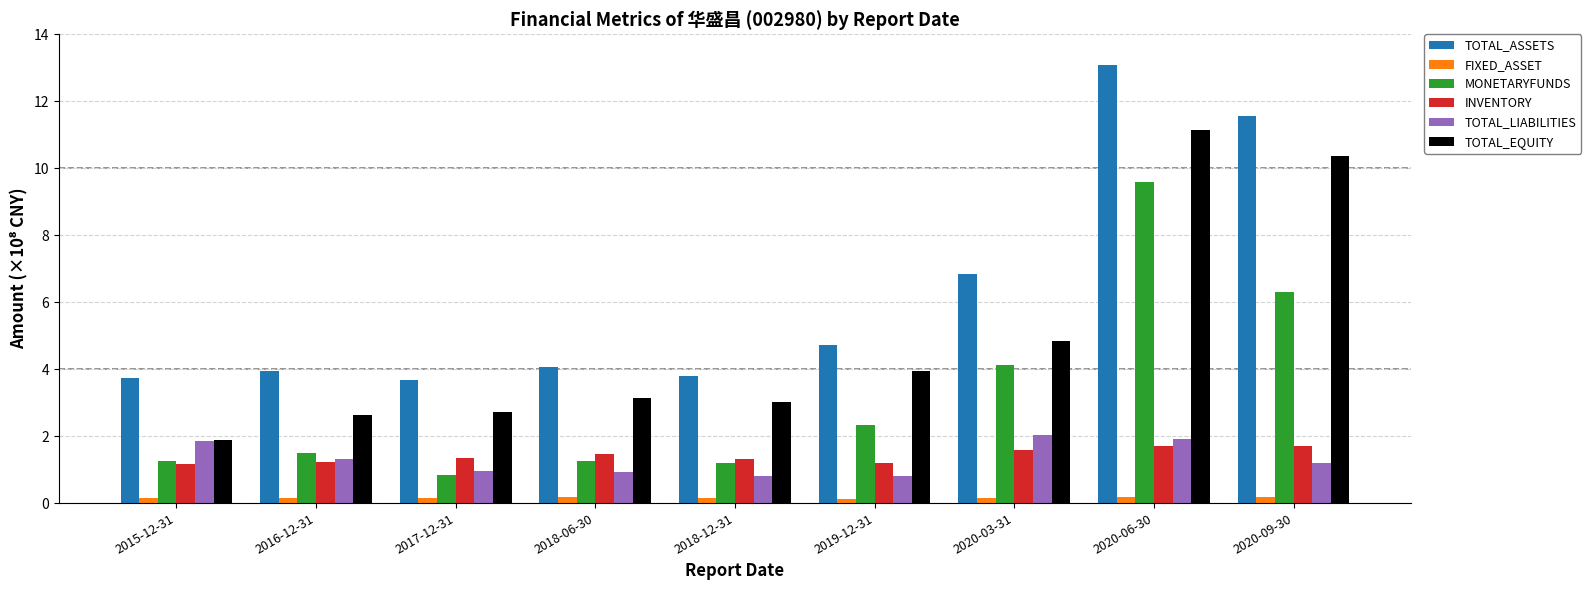

What is the maximum value shown in the chart?

13.1